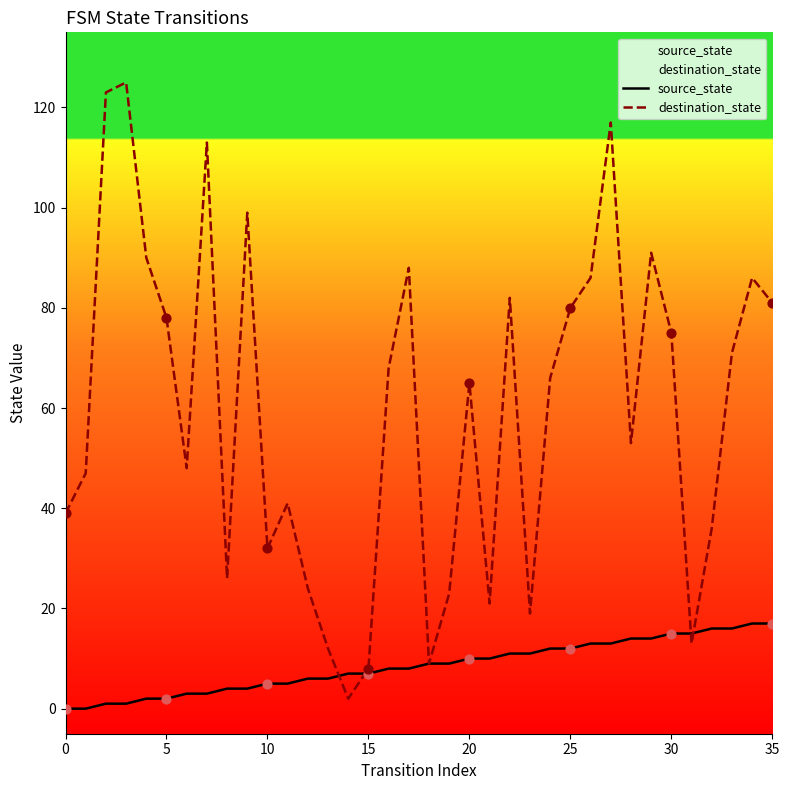

At how many categories does at least one series exceed 31?

26